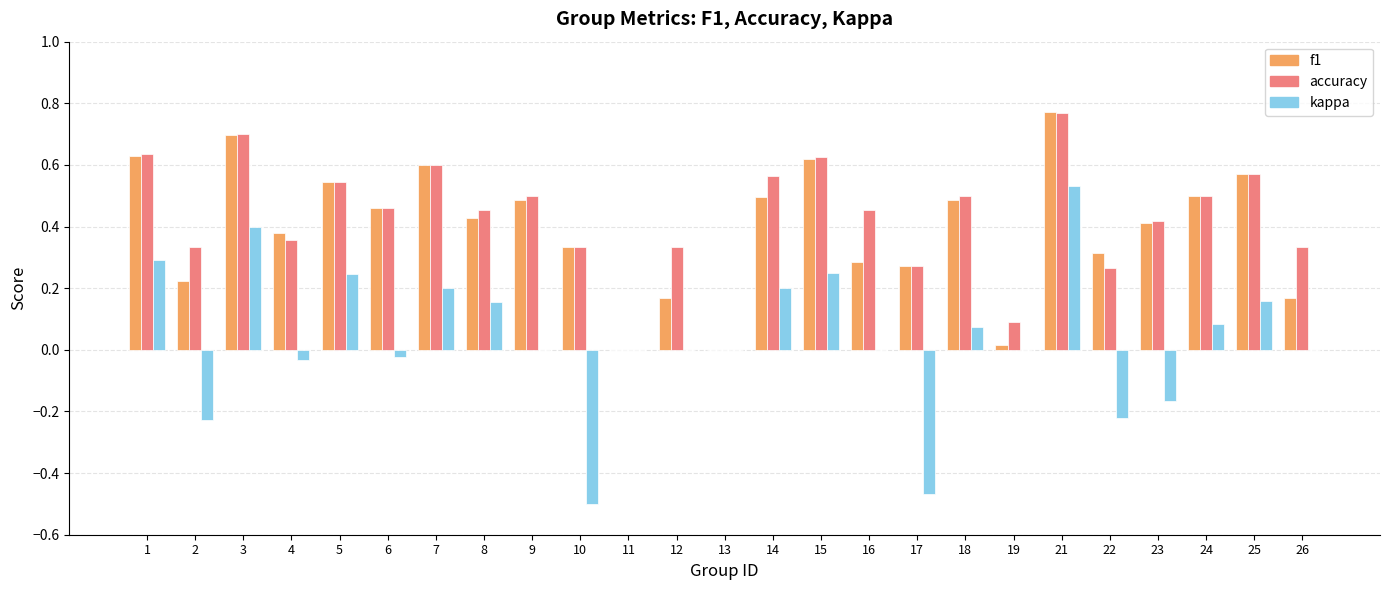

Are the bars grouped side by side (vs. stacked)?

Yes